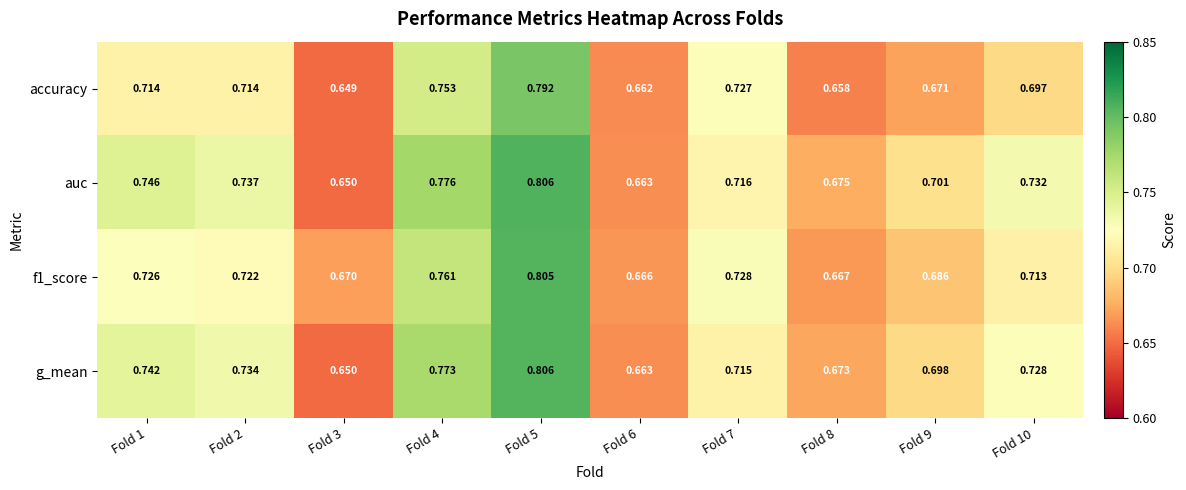

Which series has the largest total across all categories?

auc